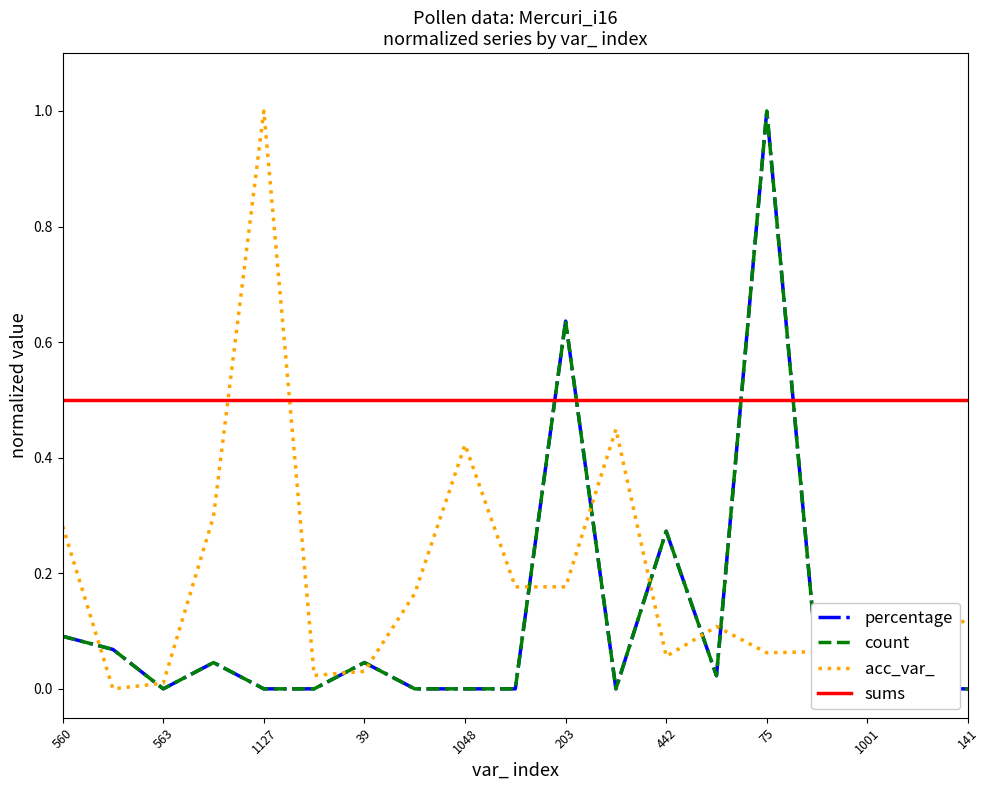

The value of sums at 203 is 0.3. True or false?

False